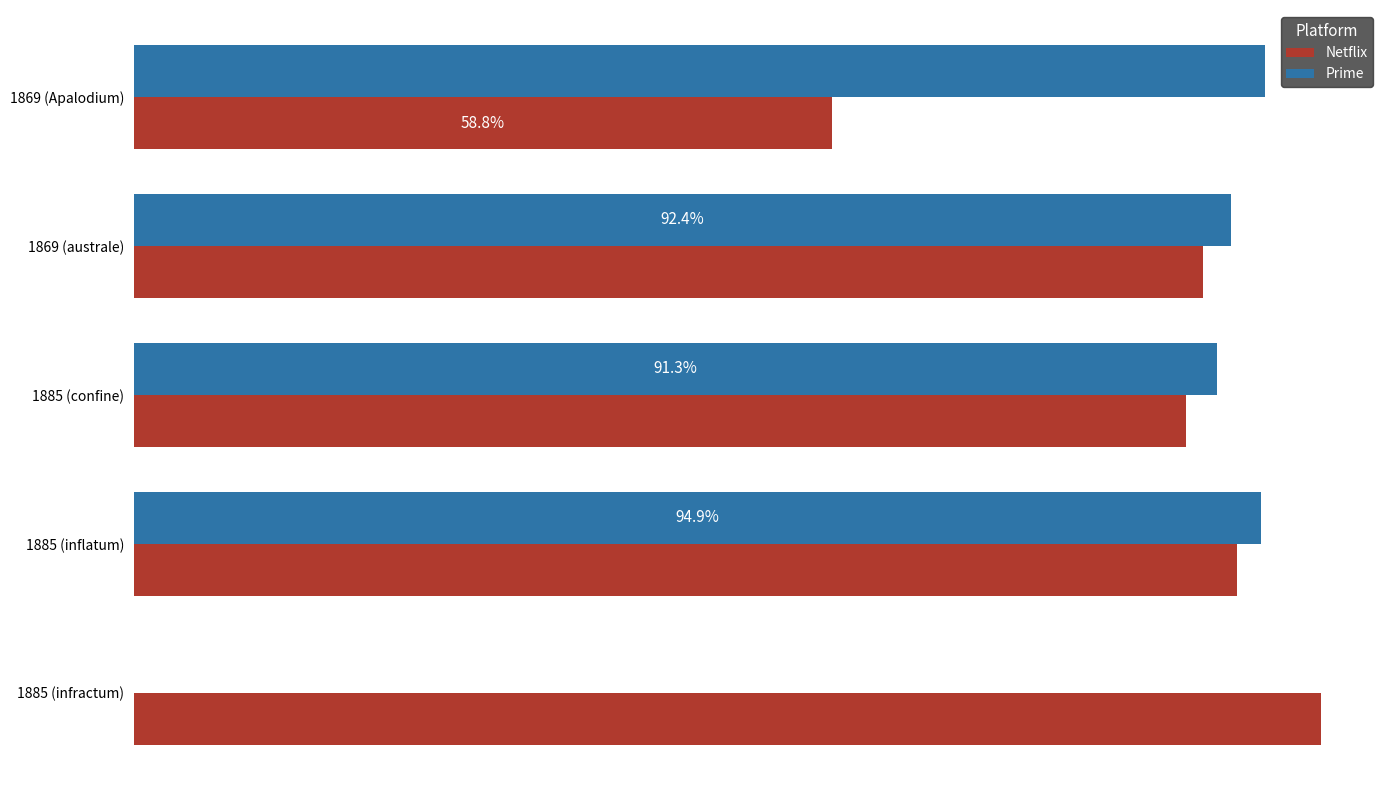

Rank the series by their average value, from highest to lowest.

Netflix, Prime